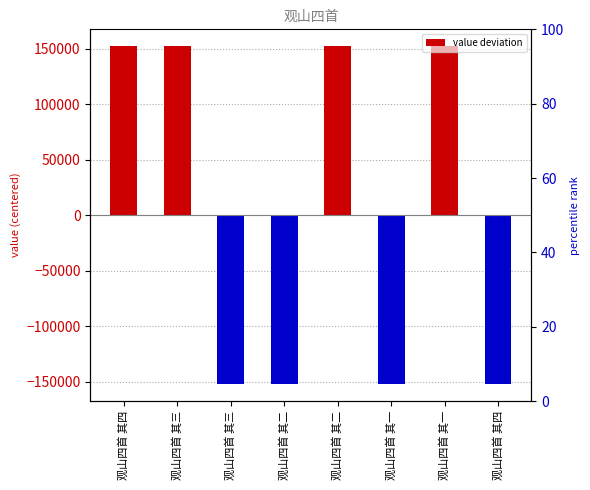

What is the difference between the maximum and second lowest values?

304174.0